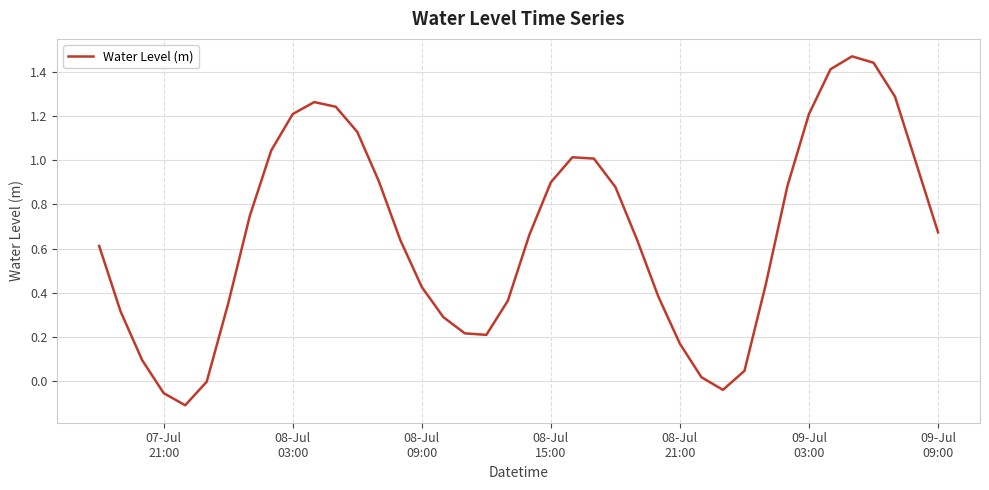

What is the difference between the maximum and minimum values?

1.6